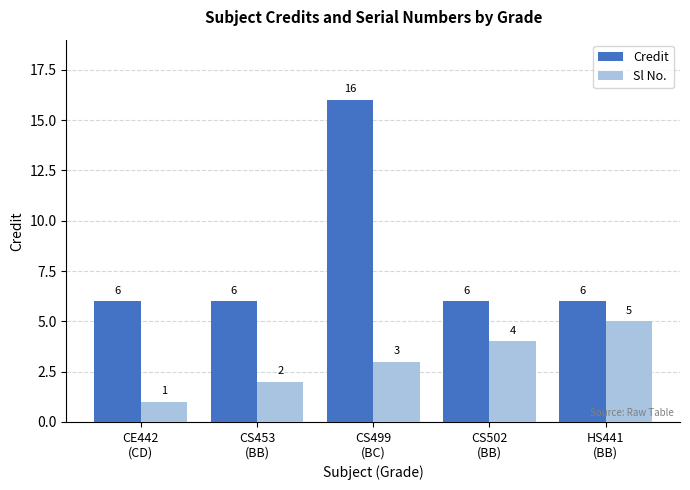

How many Credit values are between 6 and 7?

4